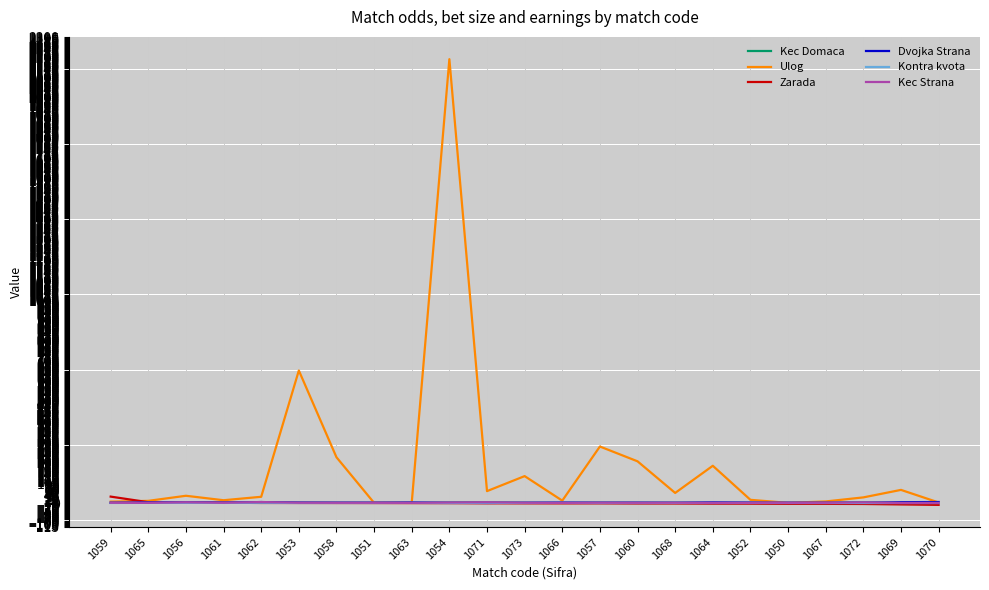

True or false: Kec Domaca has a value of 2.1 at 1065.

True